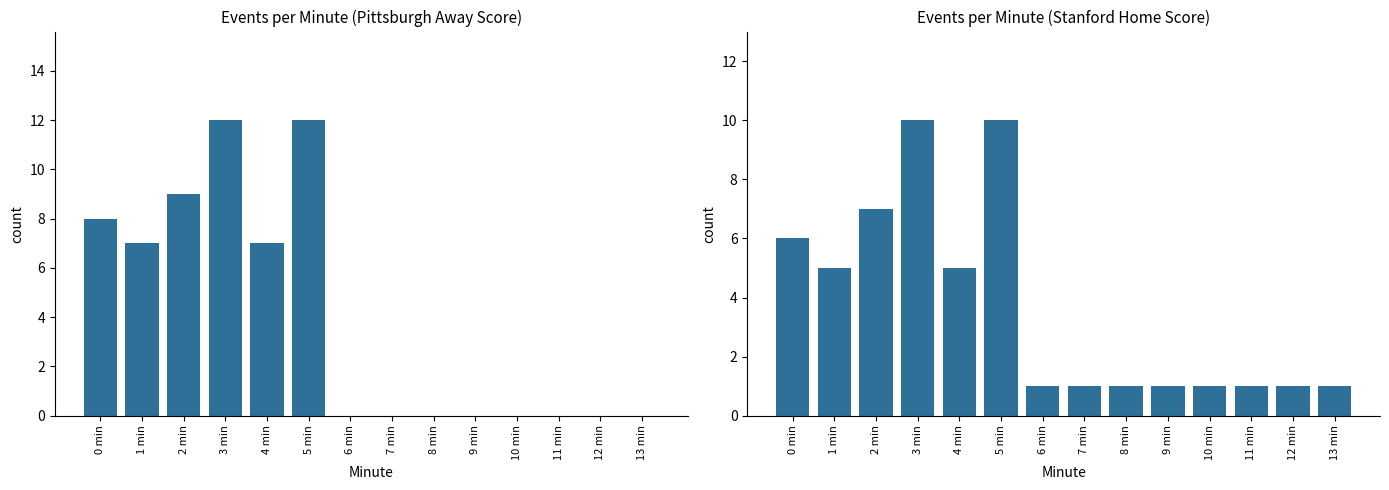

Read the Stanford (Home) value at 9 min.

1